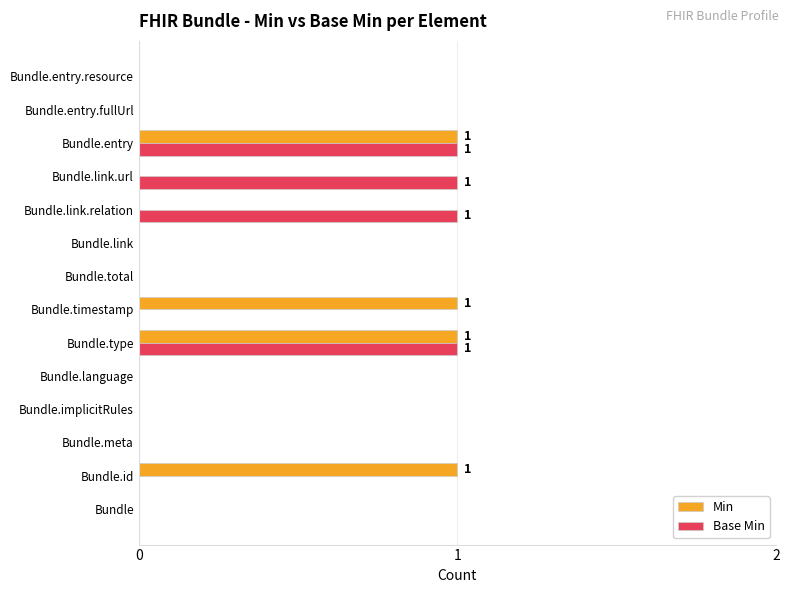

True or false: Min has a value of -1 at Bundle.total.

False